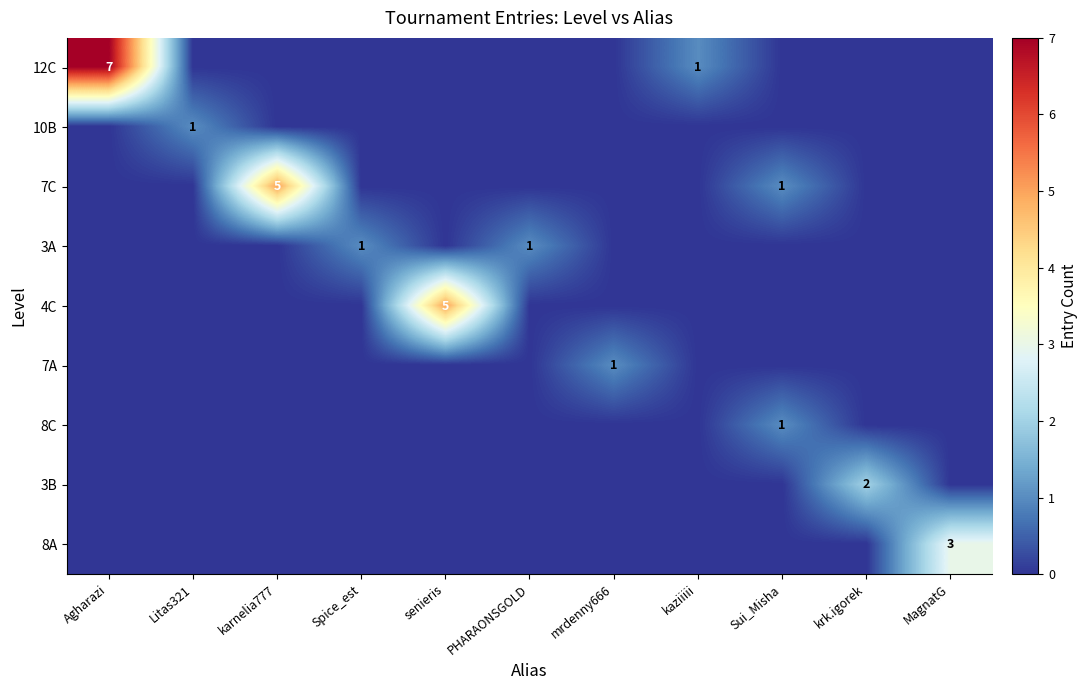

What is the spread (max minus min) of values at kaziiiii?

1